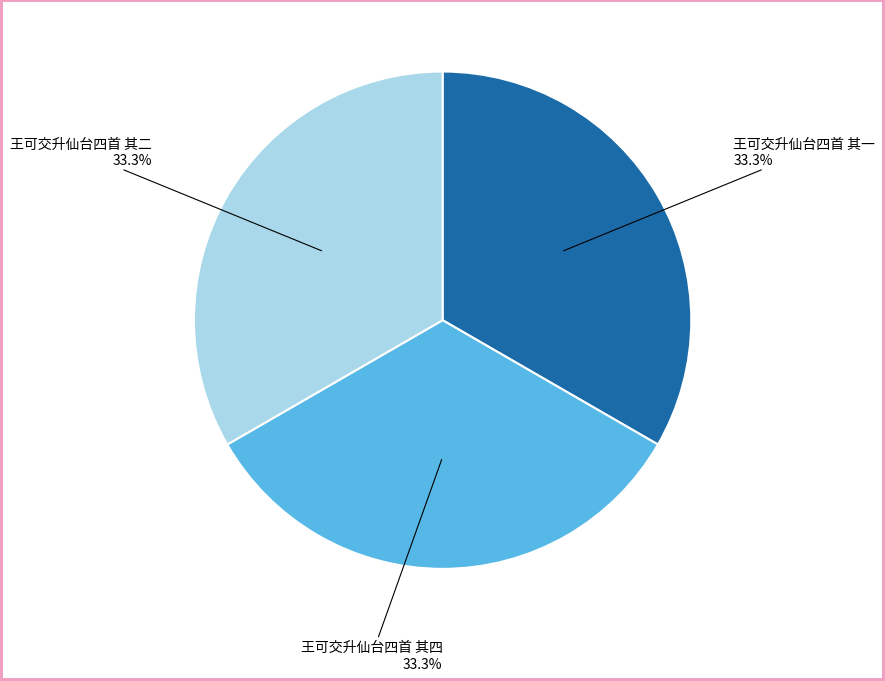

Is there any slice that represents more than half of the pie?

No